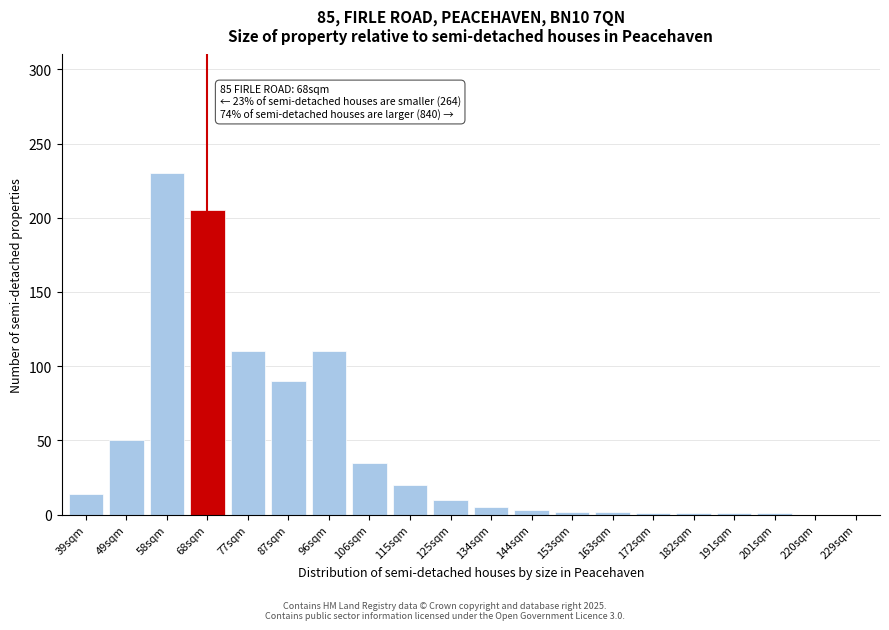

What value does the data have at 68sqm?

205